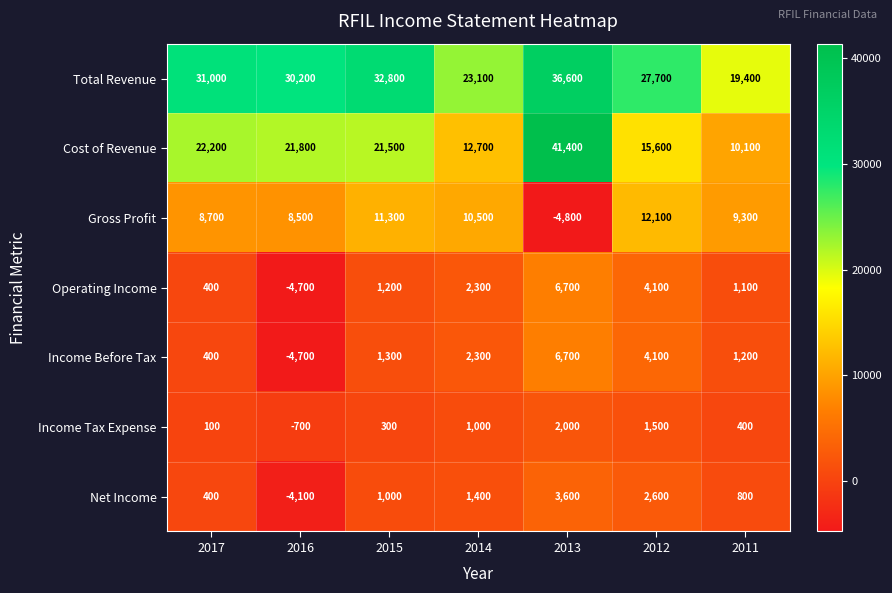

At which label does Operating Income reach its minimum?

2016